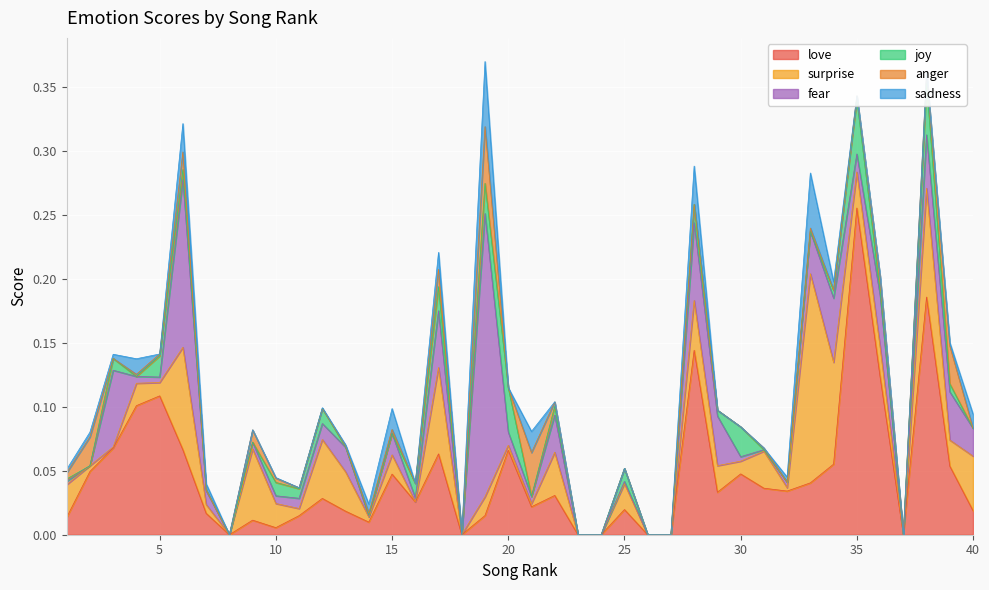

Reading right to left, what are all the values shown in this chart?

love: 0.0	0.1	0.2	0.0	0.1	0.3	0.1	0.0	0.0	0.0	0.0	0.0	0.1	0.0	0.0	0.0	0.0	0.0	0.0	0.0	0.1	0.0	0.0	0.1	0.0	0.0	0.0	0.0	0.0	0.0	0.0	0.0	0.0	0.0	0.1	0.1	0.1	0.1	0.0	0.0
surprise: 0.0	0.0	0.1	0.0	0.0	0.0	0.1	0.2	0.0	0.0	0.0	0.0	0.0	0.0	0.0	0.0	0.0	0.0	0.0	0.0	0.0	0.0	0.0	0.1	0.0	0.0	0.0	0.0	0.0	0.0	0.0	0.1	0.0	0.0	0.1	0.0	0.0	0.0	0.0	0.0
fear: 0.0	0.0	0.0	0.0	0.0	0.0	0.1	0.0	0.0	0.0	0.0	0.0	0.1	0.0	0.0	0.0	0.0	0.0	0.0	0.0	0.0	0.2	0.0	0.0	0.0	0.0	0.0	0.0	0.0	0.0	0.0	0.0	0.0	0.0	0.1	0.0	0.0	0.1	0.0	0.0
joy: 0.0	0.0	0.0	0.0	0.0	0.0	0.0	0.0	0.0	0.0	0.0	0.0	0.0	0.0	0.0	0.0	0.0	0.0	0.0	0.0	0.0	0.0	0.0	0.0	0.0	0.0	0.0	0.0	0.0	0.0	0.0	0.0	0.0	0.0	0.0	0.0	0.0	0.0	0.0	0.0
anger: 0.0	0.0	0.0	0.0	0.0	0.0	0.0	0.0	0.0	0.0	0.0	0.0	0.0	0.0	0.0	0.0	0.0	0.0	0.0	0.0	0.0	0.0	0.0	0.0	0.0	0.0	0.0	0.0	0.0	0.0	0.0	0.0	0.0	0.0	0.0	0.0	0.0	0.0	0.0	0.0
sadness: 0.0	0.0	0.0	0.0	0.0	0.0	0.0	0.0	0.0	0.0	0.0	0.0	0.0	0.0	0.0	0.0	0.0	0.0	0.0	0.0	0.0	0.1	0.0	0.0	0.0	0.0	0.0	0.0	0.0	0.0	0.0	0.0	0.0	0.0	0.0	0.0	0.0	0.0	0.0	0.0